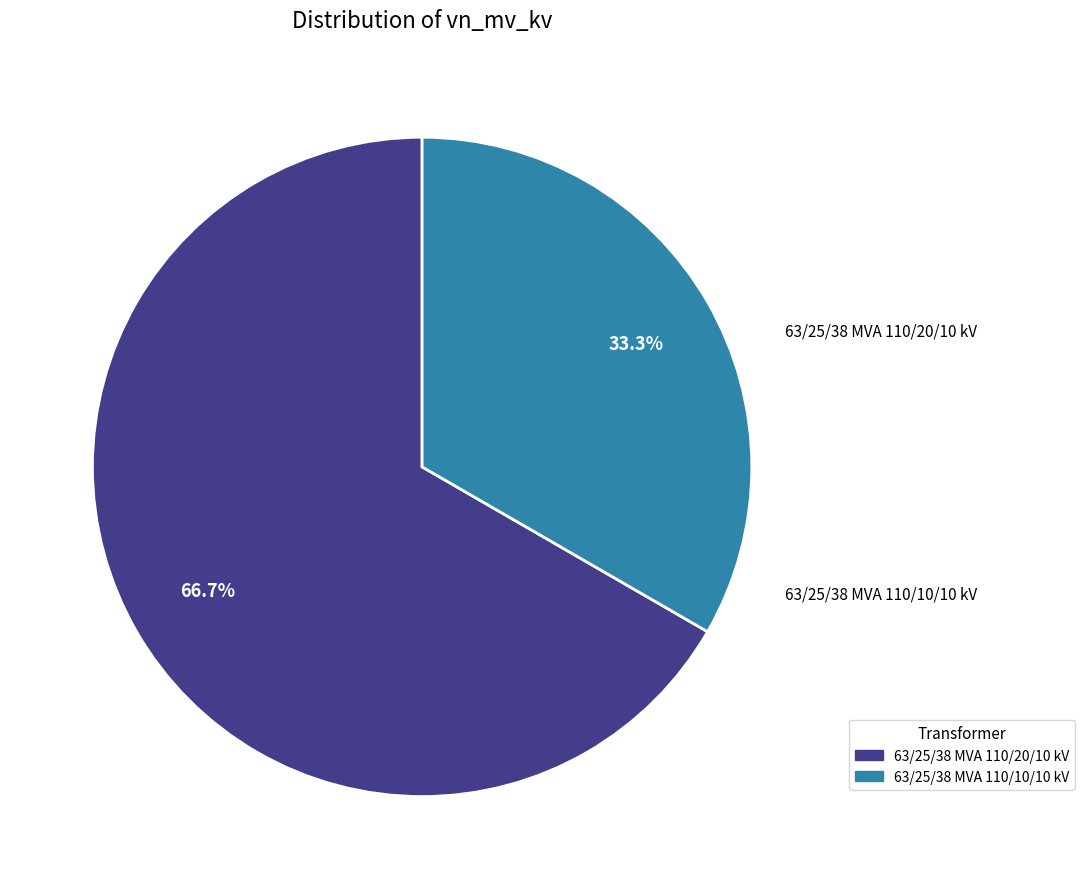

What is the largest slice in the pie chart?

63/25/38 MVA 110/20/10 kV